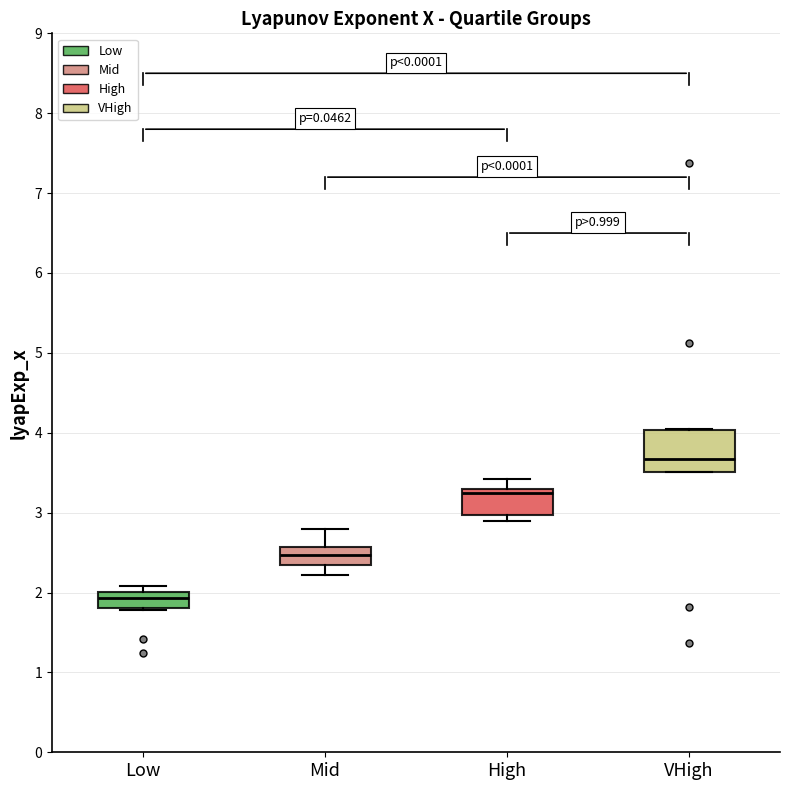

Which box has the lowest median line?

Low